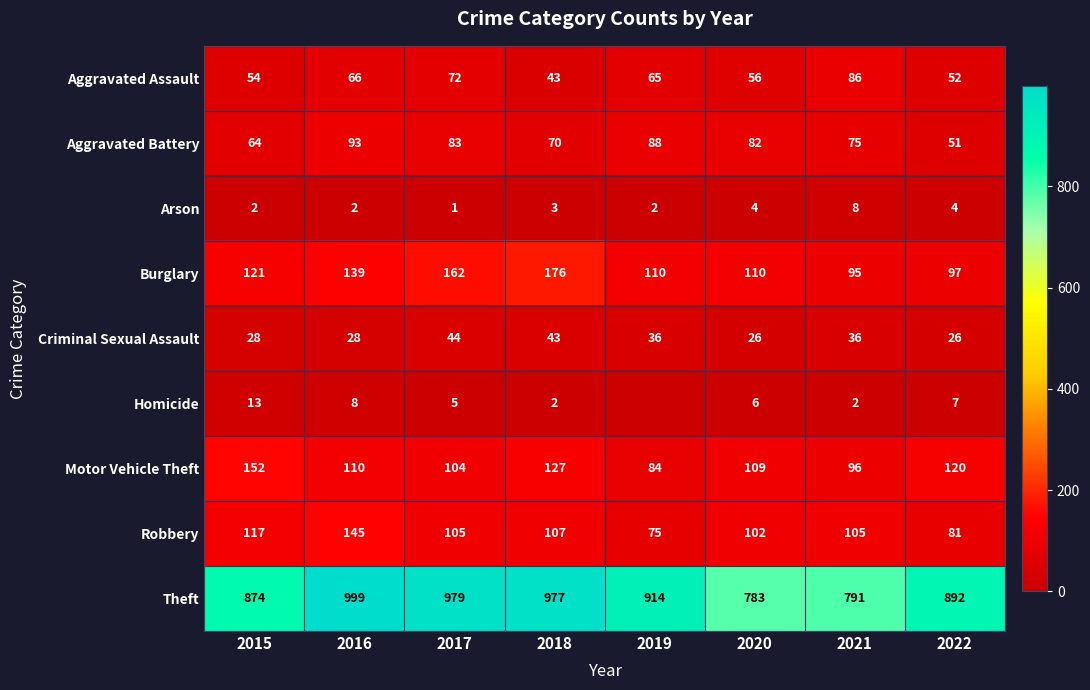

At which label does Criminal Sexual Assault first exceed 36?

2017